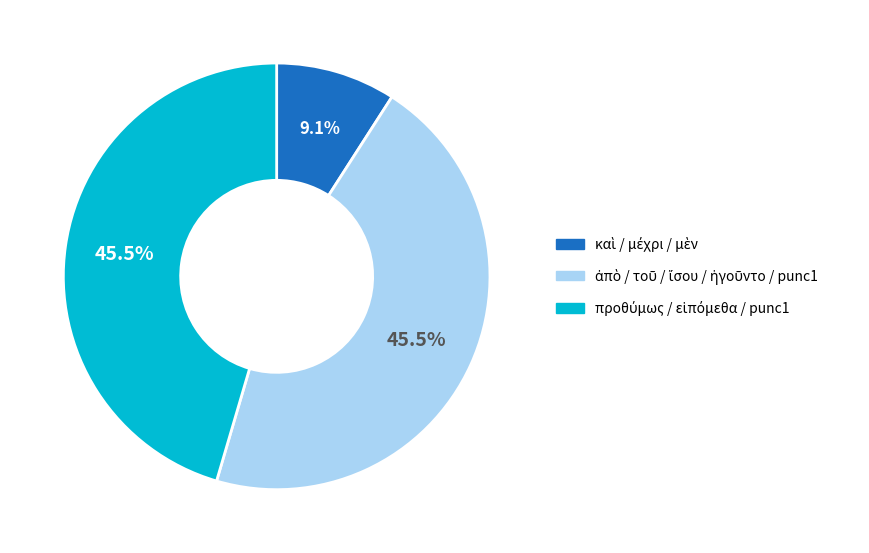

Count the number of slices in the pie.

3